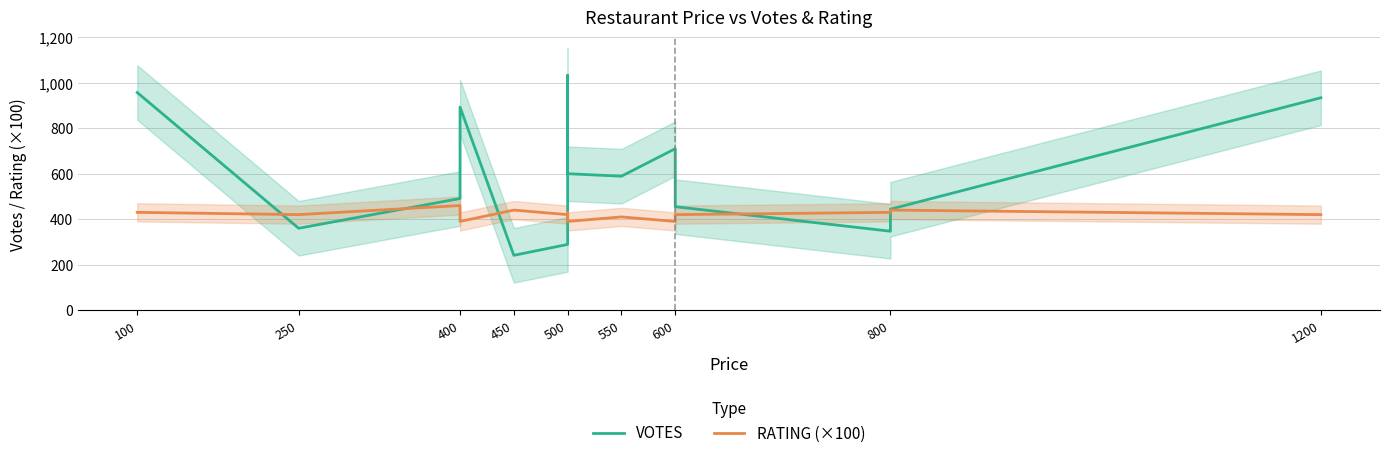

Is it true that RATING (×100) equals 195.5 at 800?

False